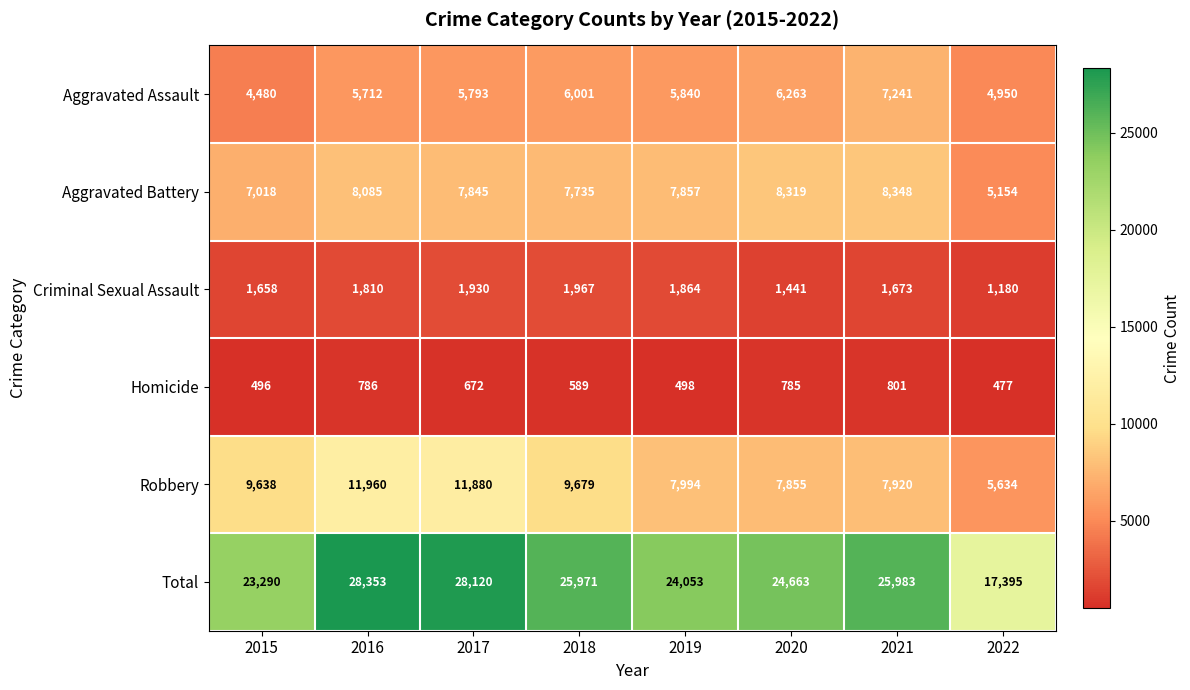

What is the total value across all series at 2019?

48106